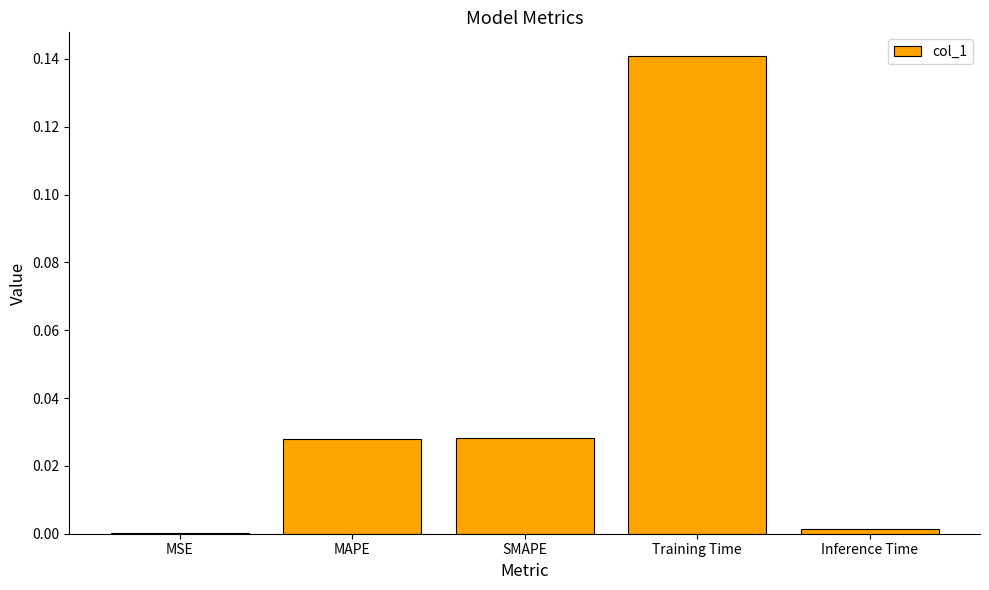

Which category has the highest value across all series?

Training Time